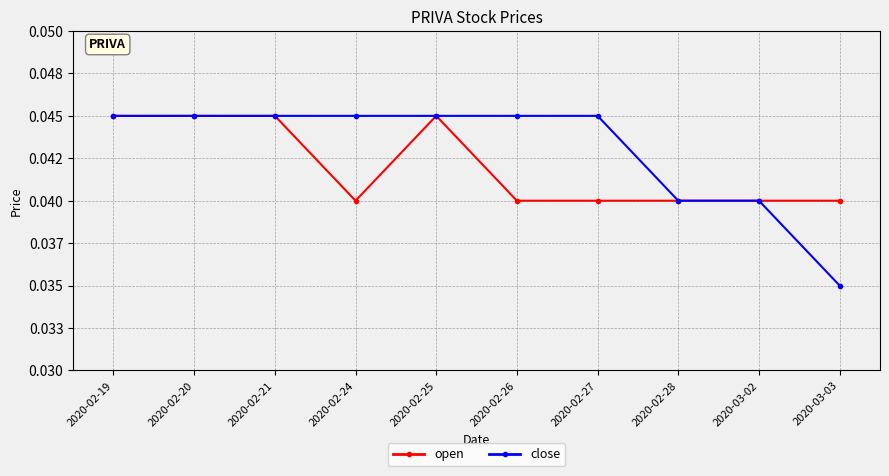

What is the label of the 4th point from the left?

2020-02-24